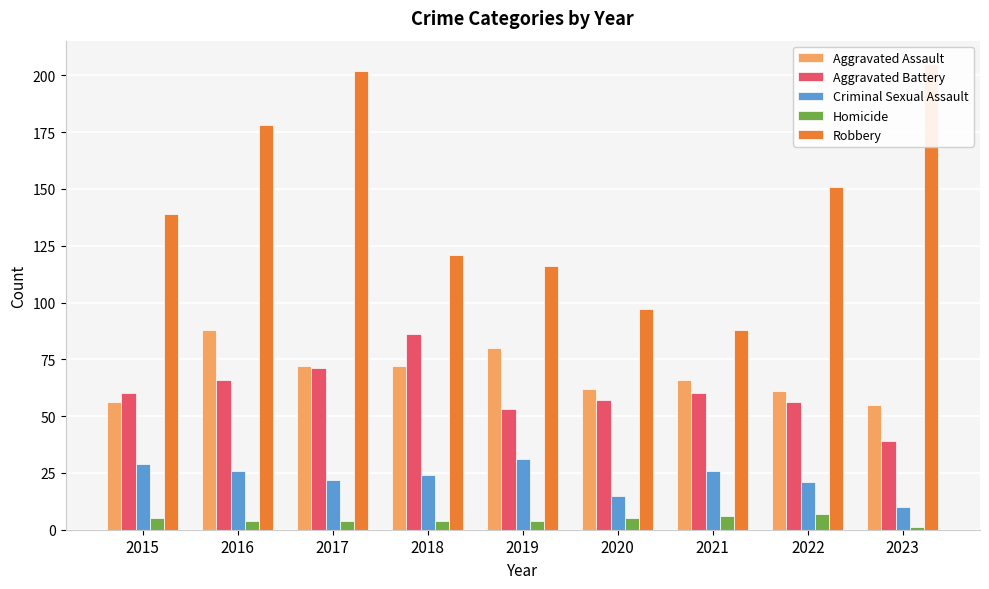

What is the difference between the maximum and minimum values in the Aggravated Assault series?

33